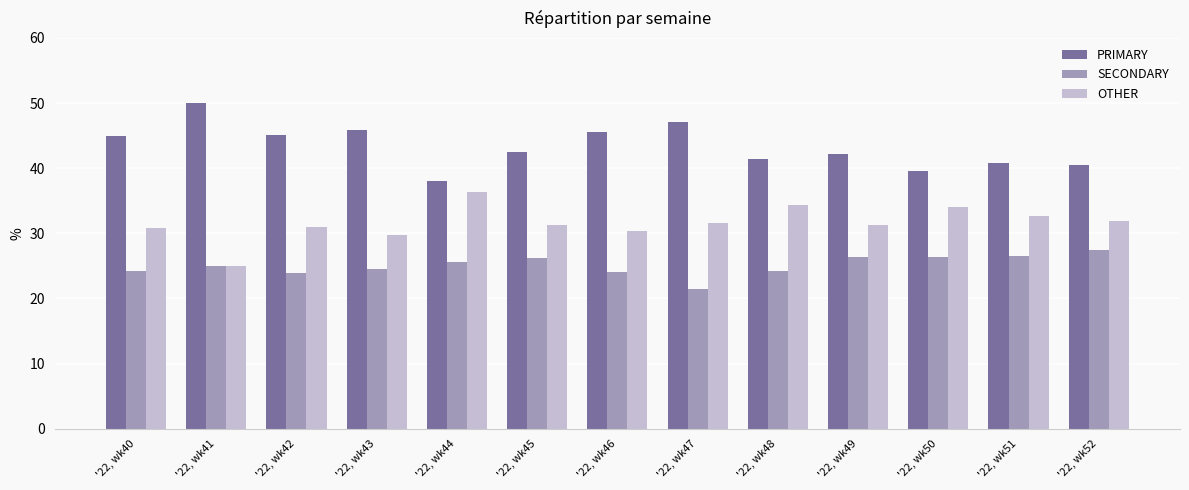

What is the value of the OTHER bar at the 6th from the left?

31.3